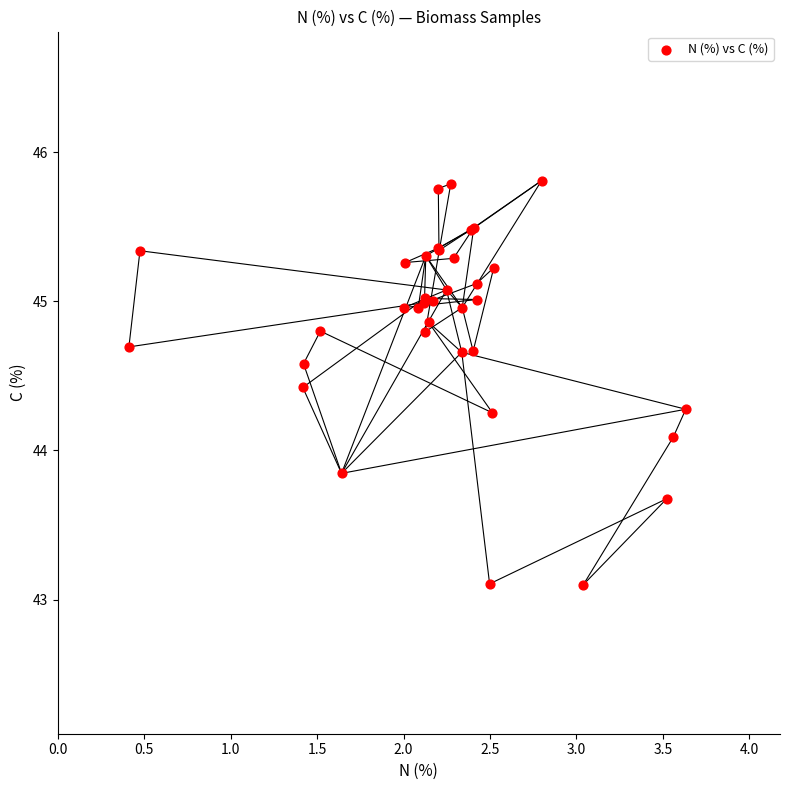

What Y value in the scatter plot is closest to 44?

44.1